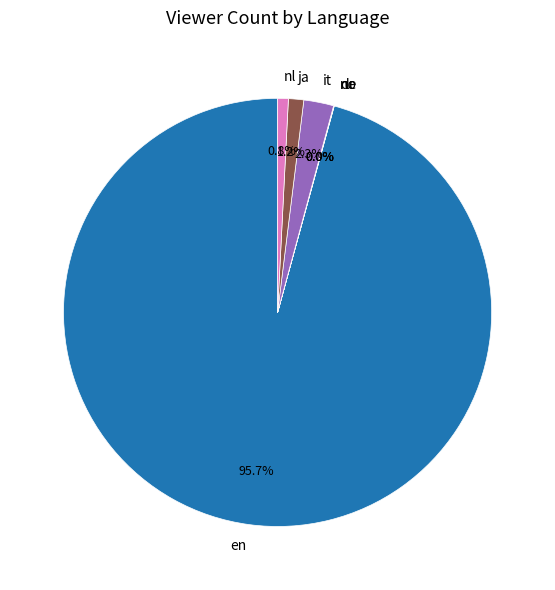

What is the largest slice in the pie chart?

en